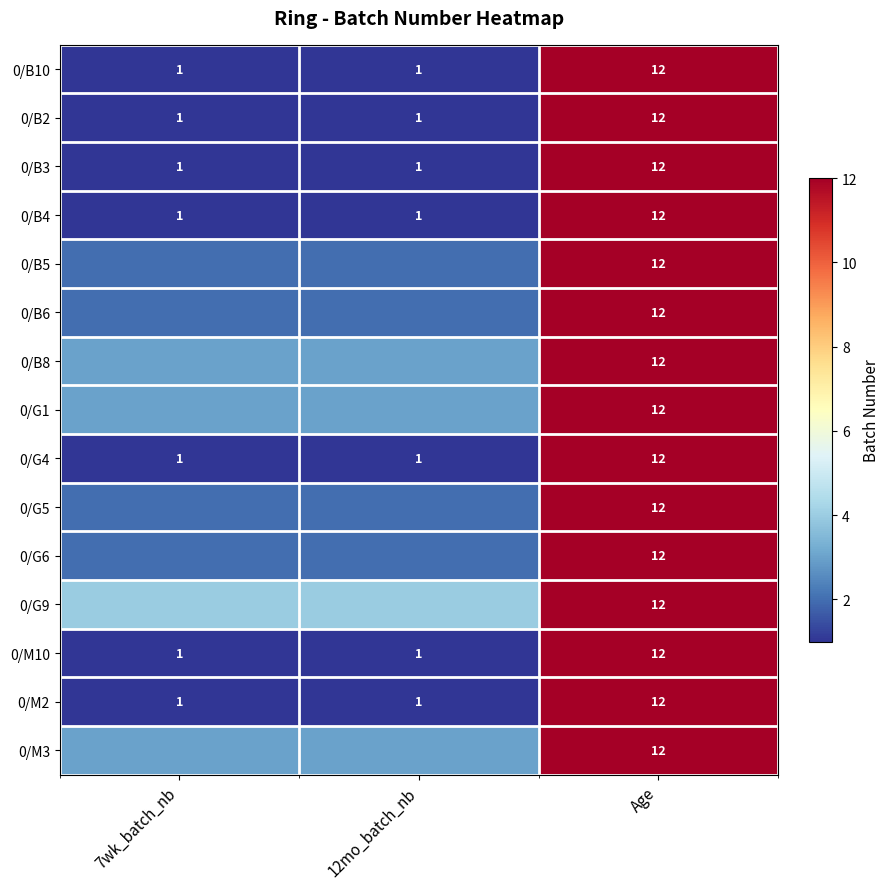

True or false: 0/G4 has a value of 1 at 12mo_batch_nb.

True